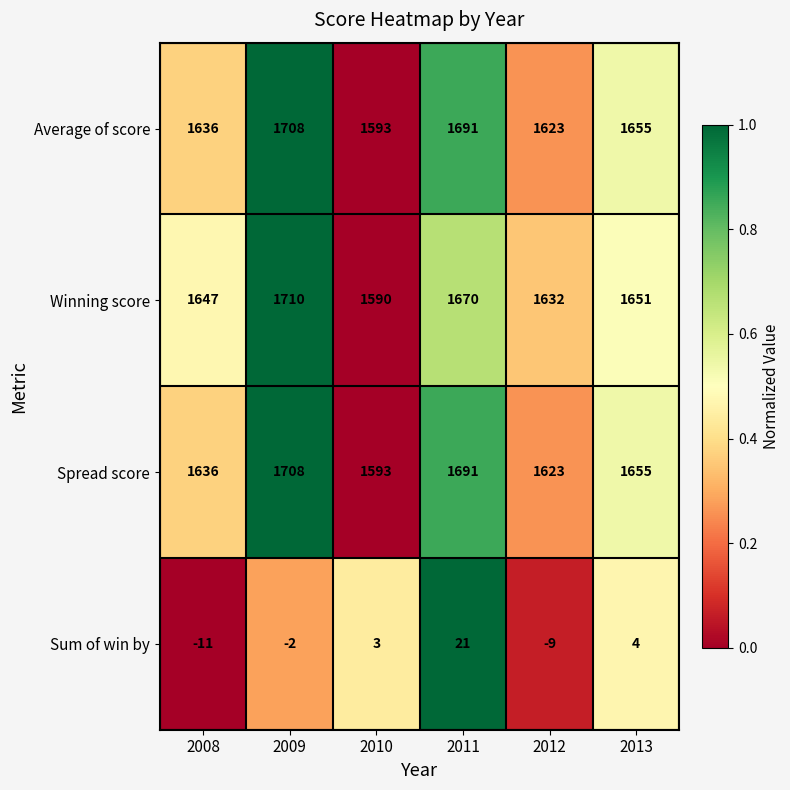

Which series has the largest range (max minus min)?

Winning score